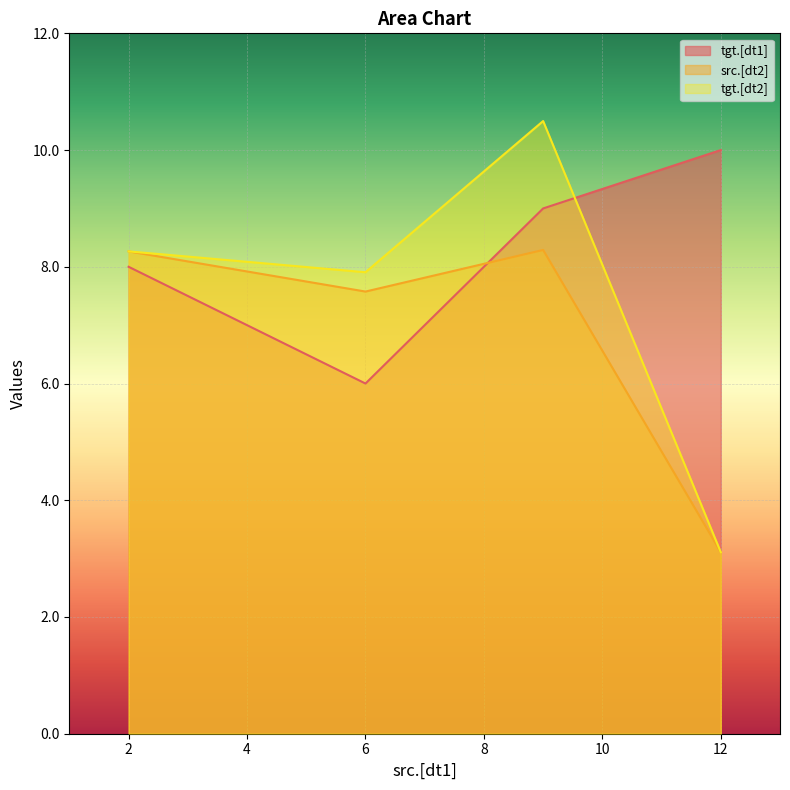

Which series has the largest range (max minus min)?

tgt.[dt2]